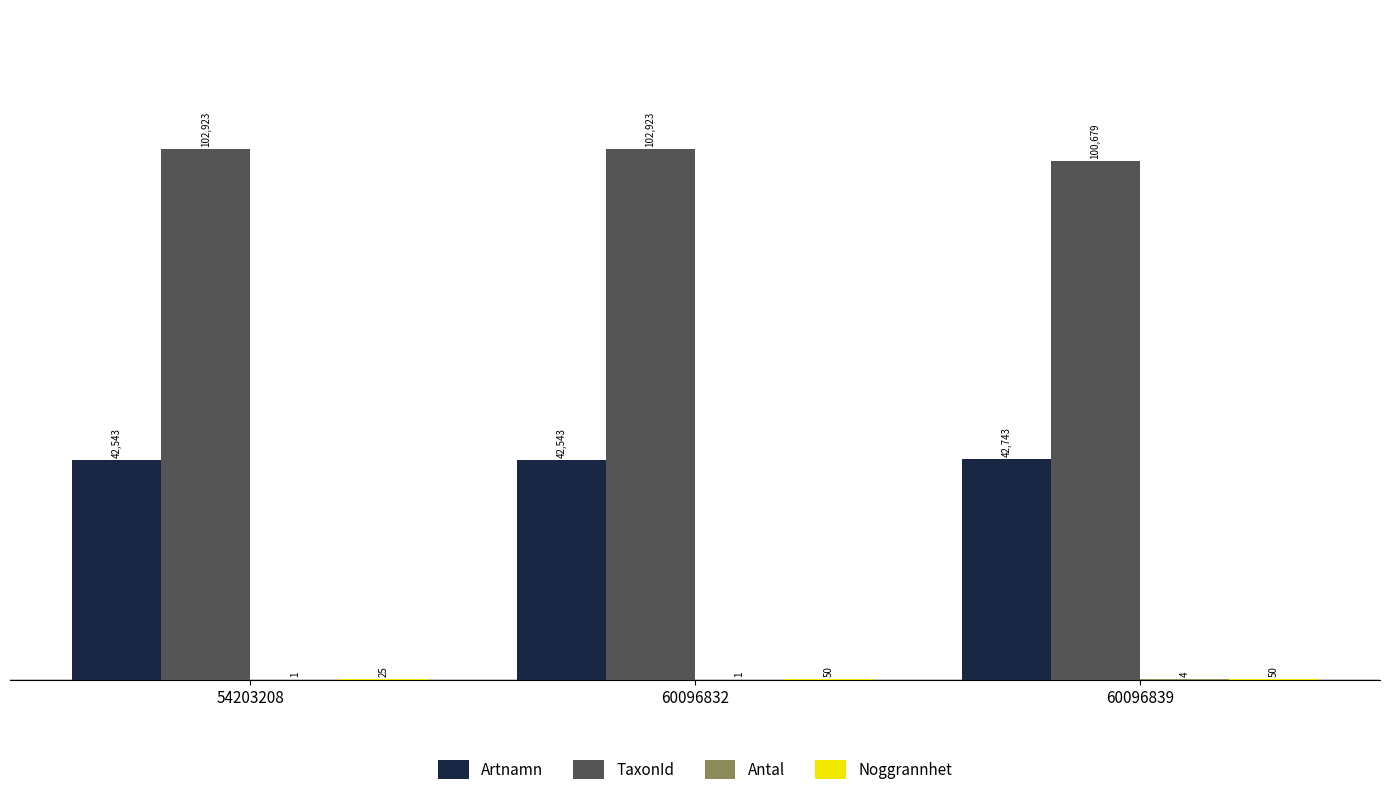

What is the approximate value of TaxonId at 60096839, to the nearest 50?

100700